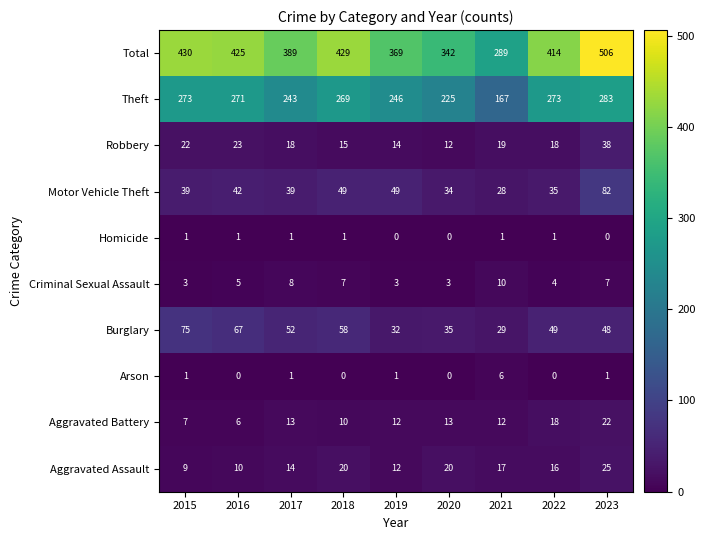

Where does the Aggravated Battery series first go above 12?

2017